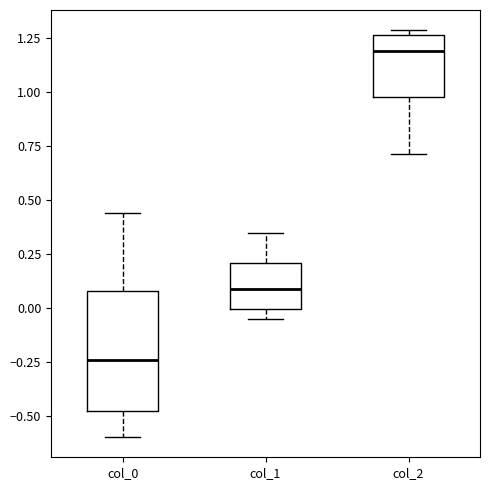

Reading left to right, read every box against the y-axis: the position of its median line, the range the box covers, and the ends of its whiskers. The values are not printed on the chart, so give them approximately, as read against the axis.

col_0: median -0.25, box -0.50 to 0.10, whiskers -0.60 to 0.45
col_1: median 0.10, box 0.00 to 0.20, whiskers -0.05 to 0.35
col_2: median 1.20, box 1.00 to 1.25, whiskers 0.70 to 1.30